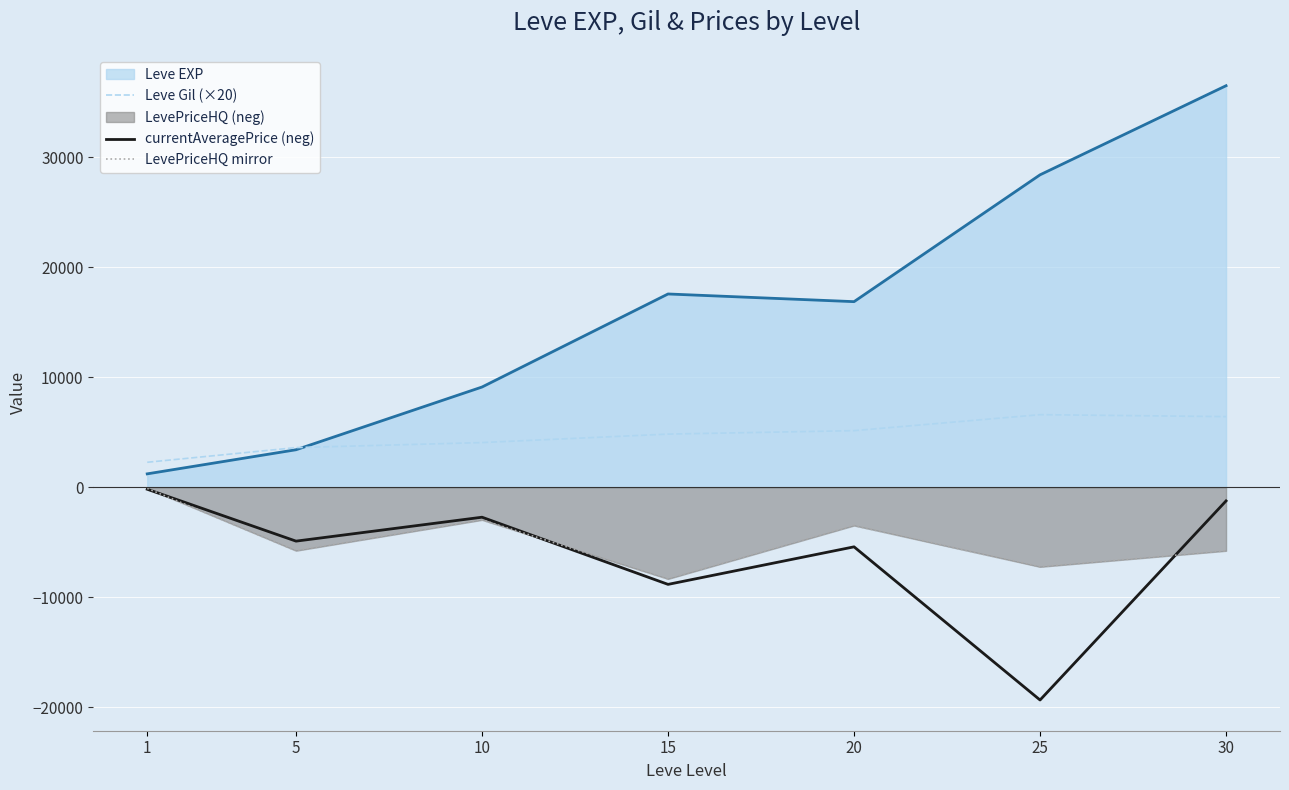

Which series has the largest total across all categories?

Leve EXP